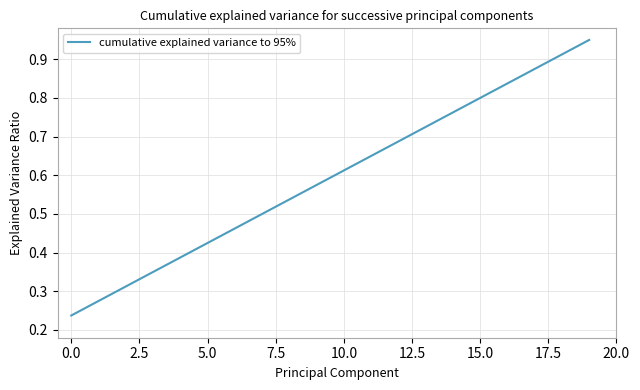

How many lines are shown in the chart?

1